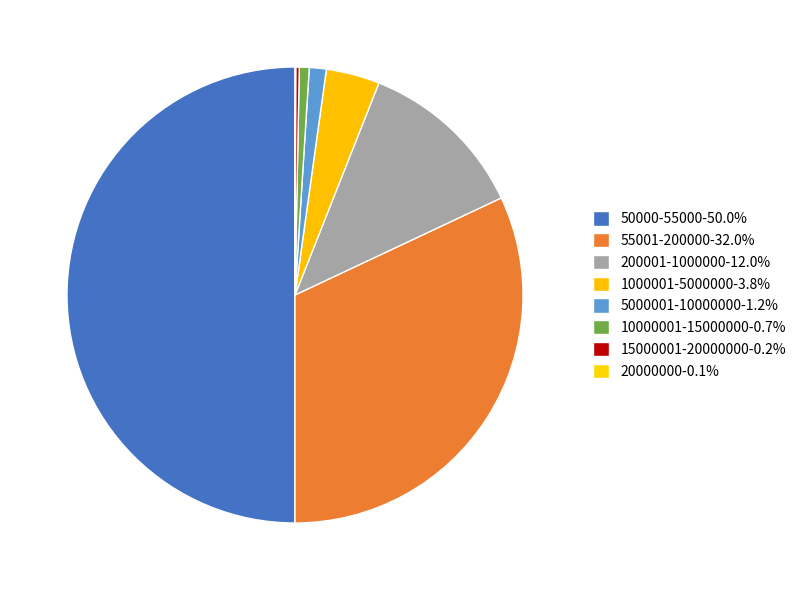

How many segments does this pie chart have?

8